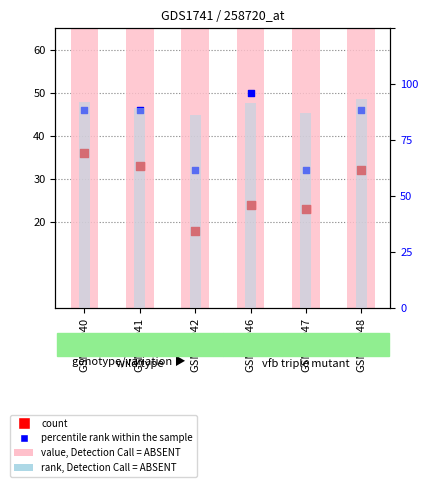

What is the total value across all series at GSM88047?

293